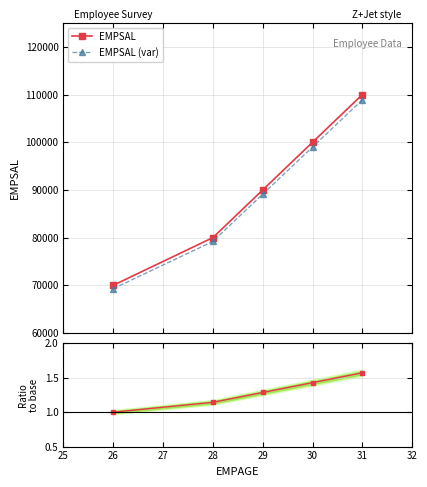

How many series are shown in this chart?

3